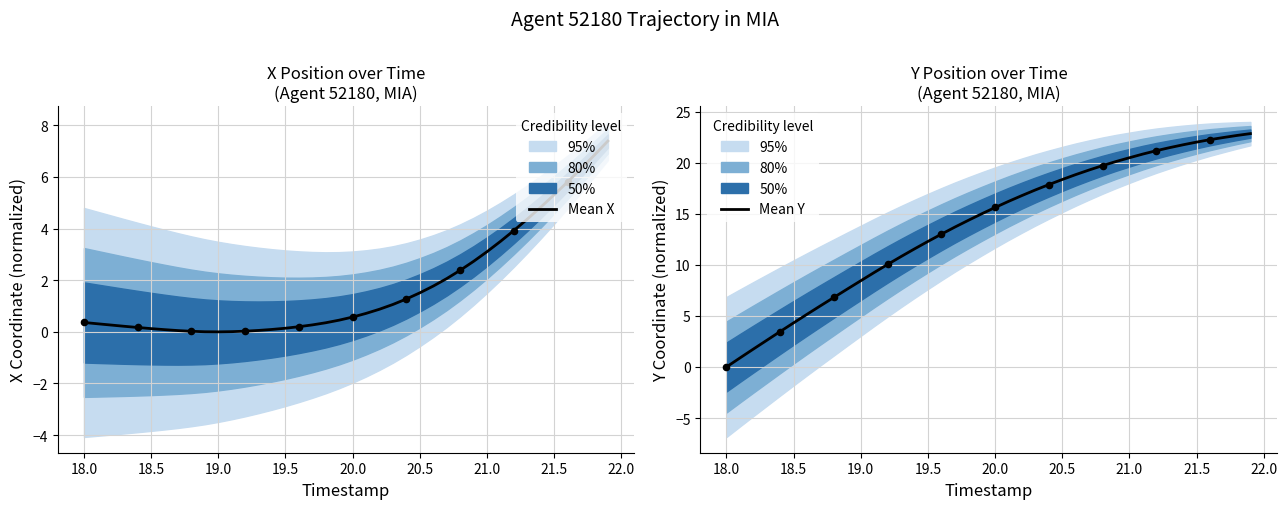

Is the value of Mean X at 36 greater than the value of Mean Y at 13?

No